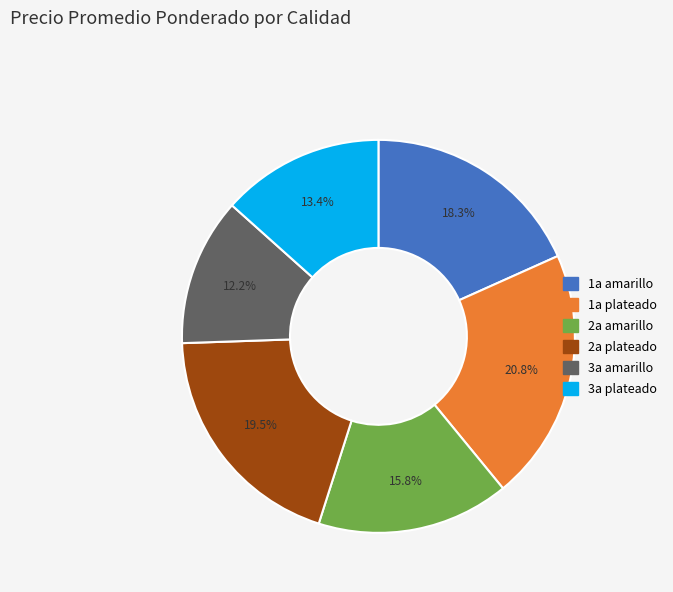

Approximately how many times larger is the value at 3a amarillo compared to 3a plateado?

0.9